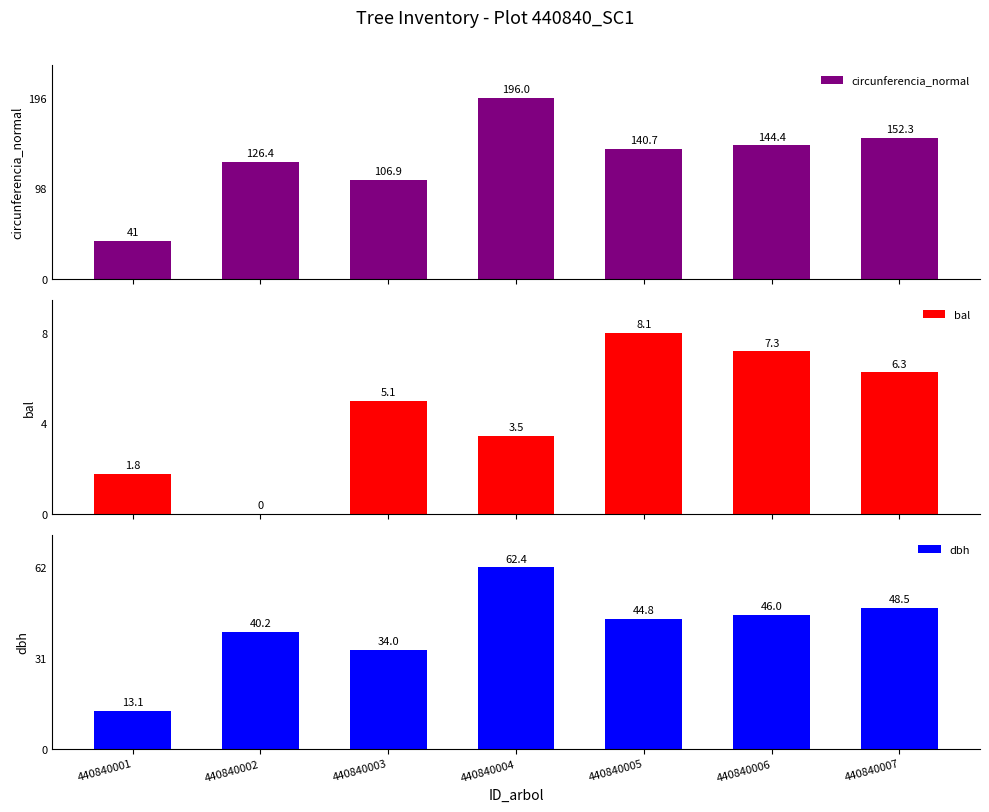

Is the value of circunferencia_normal at 440840007 greater than the value of bal at 440840005?

Yes